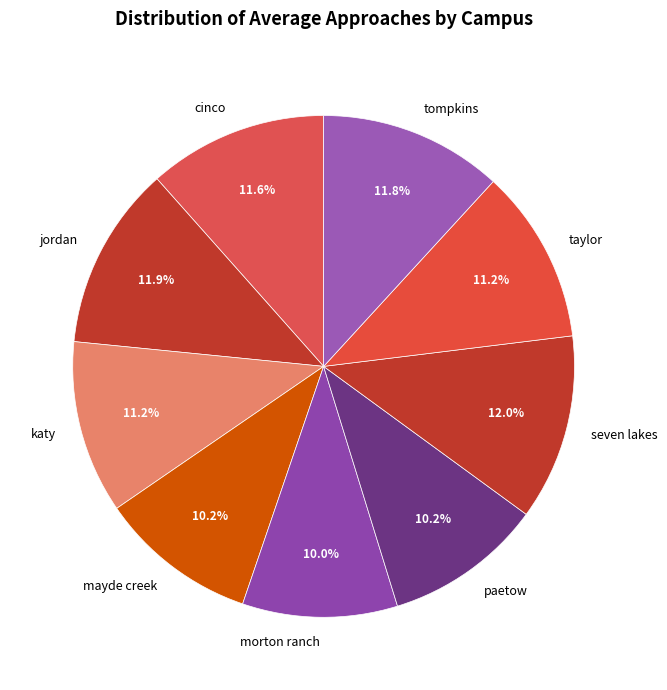

How many slices are in this pie chart?

9